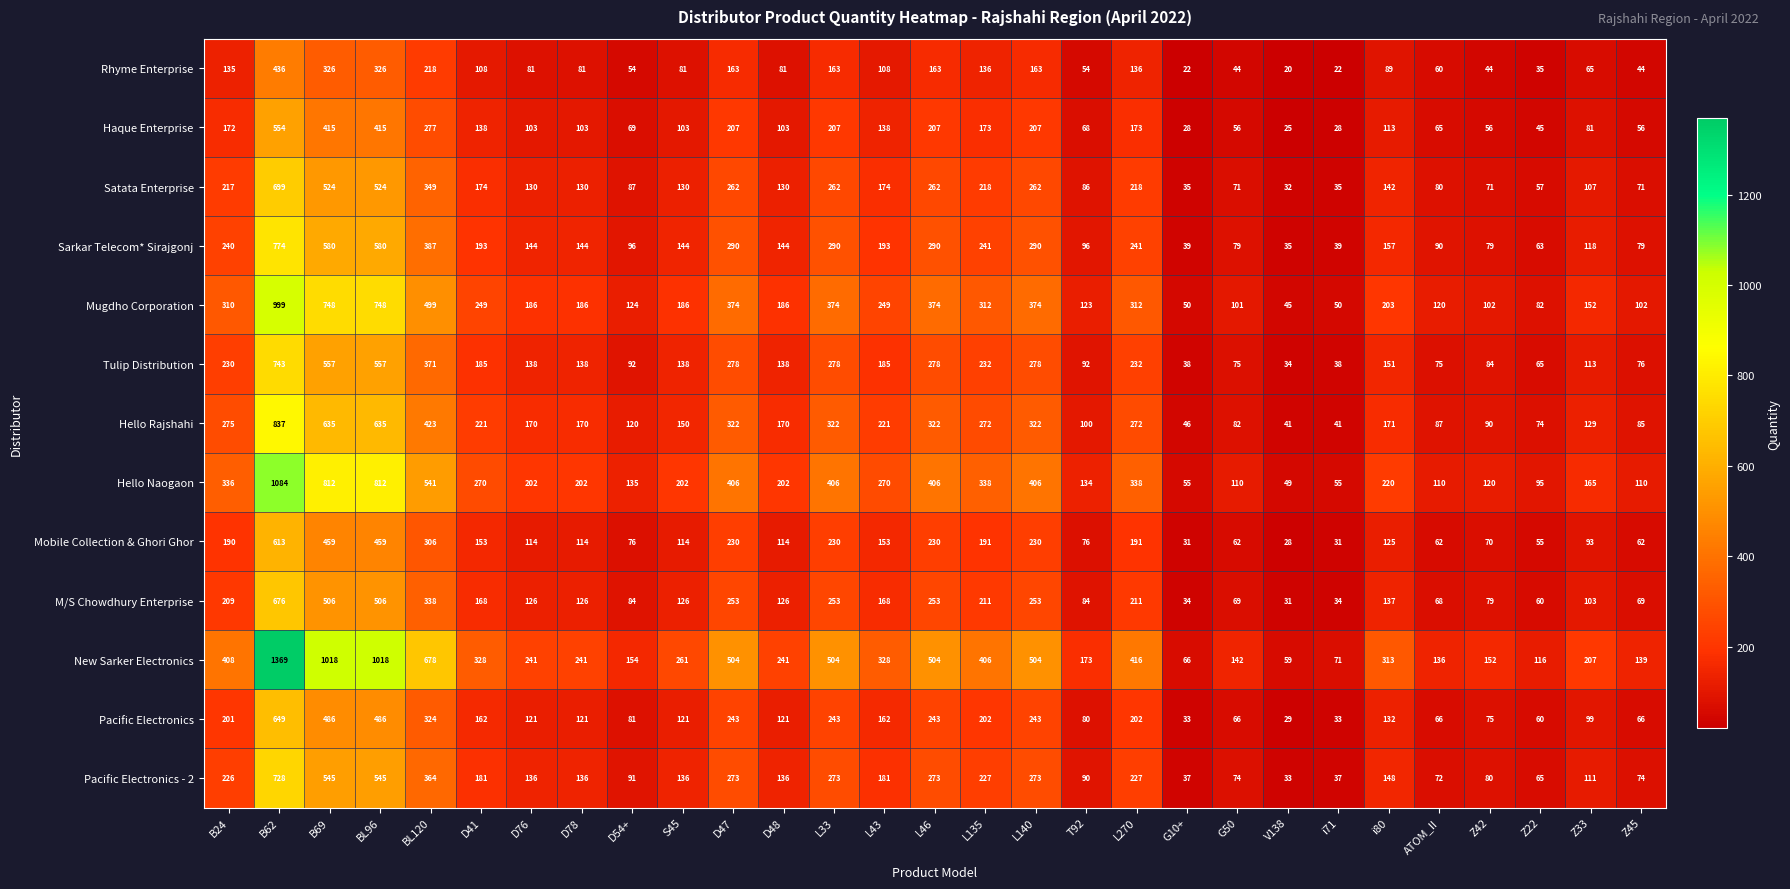

True or false: M/S Chowdhury Enterprise has a value of 43 at Z33.

False